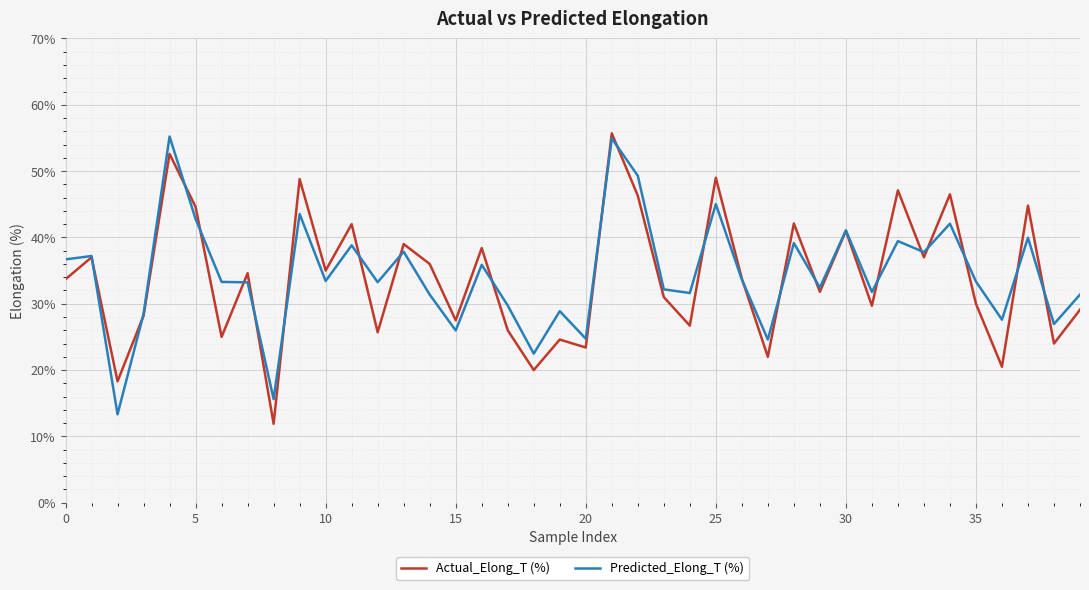

What is the minimum value for Predicted_Elong_T (%)?

13.3